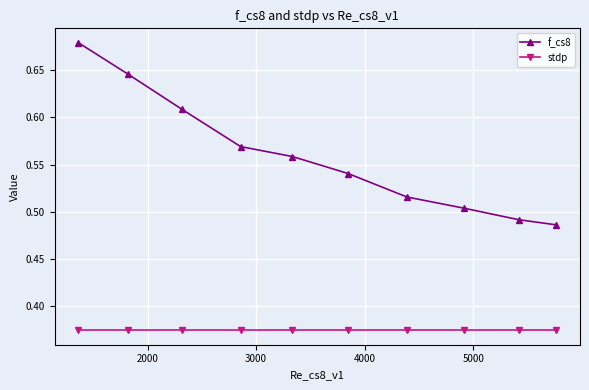

At how many categories does at least one series exceed 0?

10